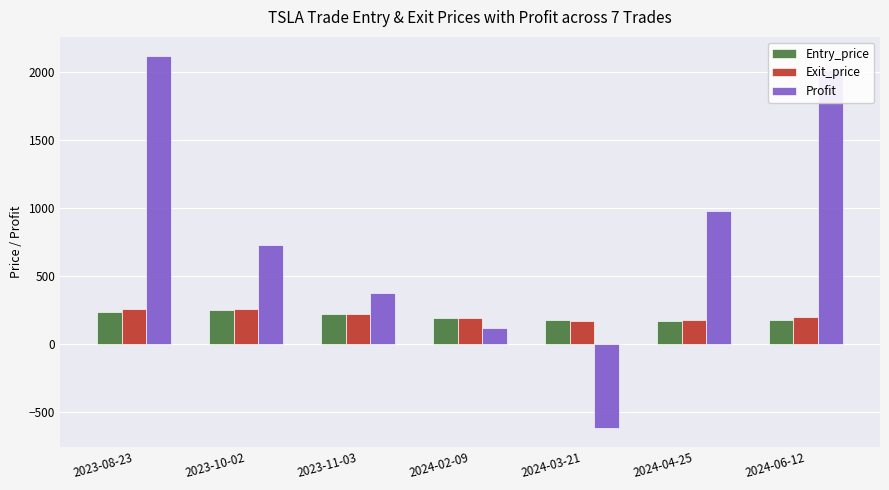

At which category is the sum across all series the highest?

2023-08-23